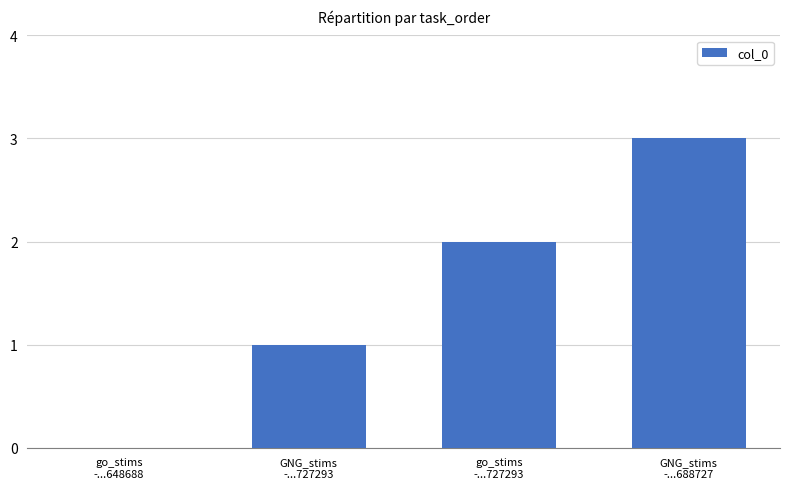

Between go_stims
-...648688 and go_stims
-...727293, which is larger?

go_stims
-...727293